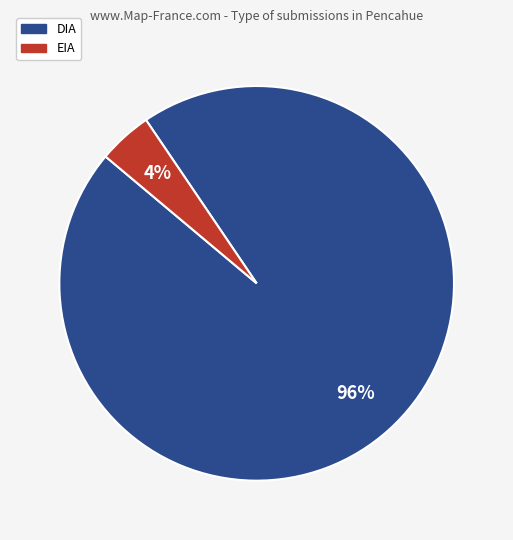

To the nearest percent, what percentage of the pie is DIA?

96%